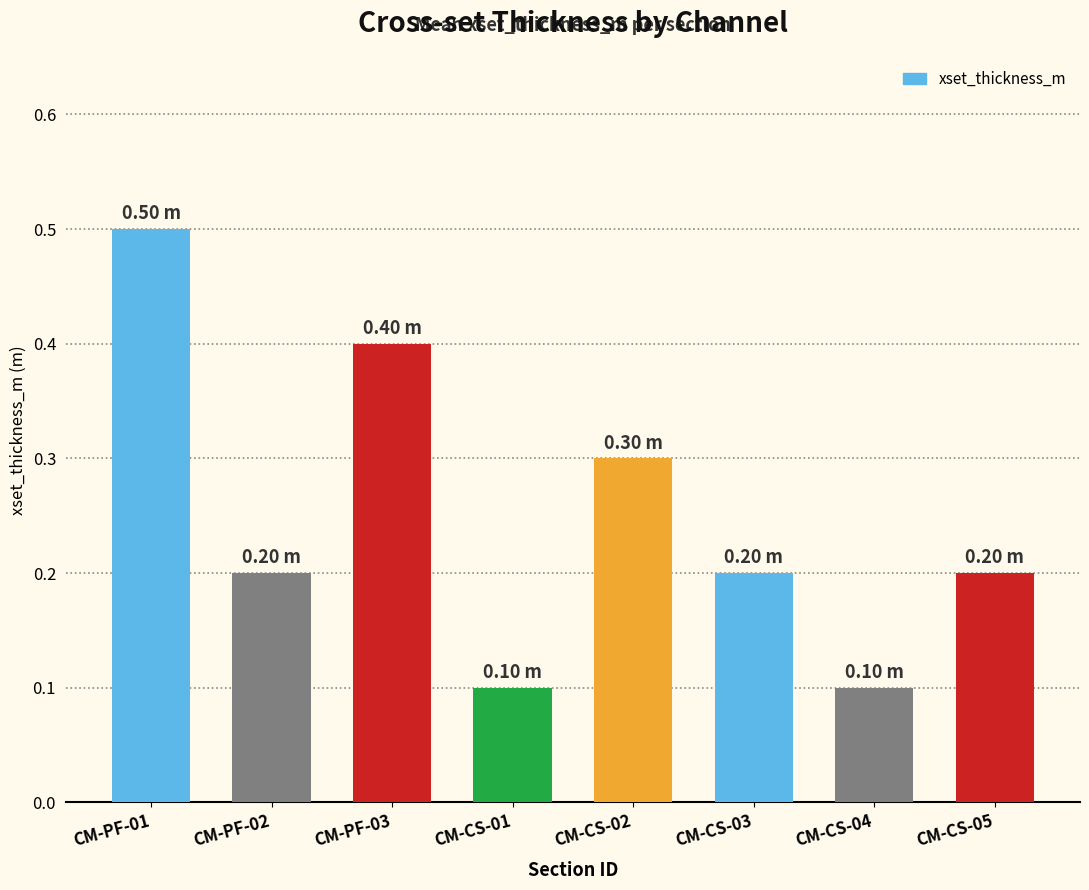

Reading left to right, list all the values displayed in this chart.

CM-PF-01=0.5	CM-PF-02=0.2	CM-PF-03=0.4	CM-CS-01=0.1	CM-CS-02=0.3	CM-CS-03=0.2	CM-CS-04=0.1	CM-CS-05=0.2